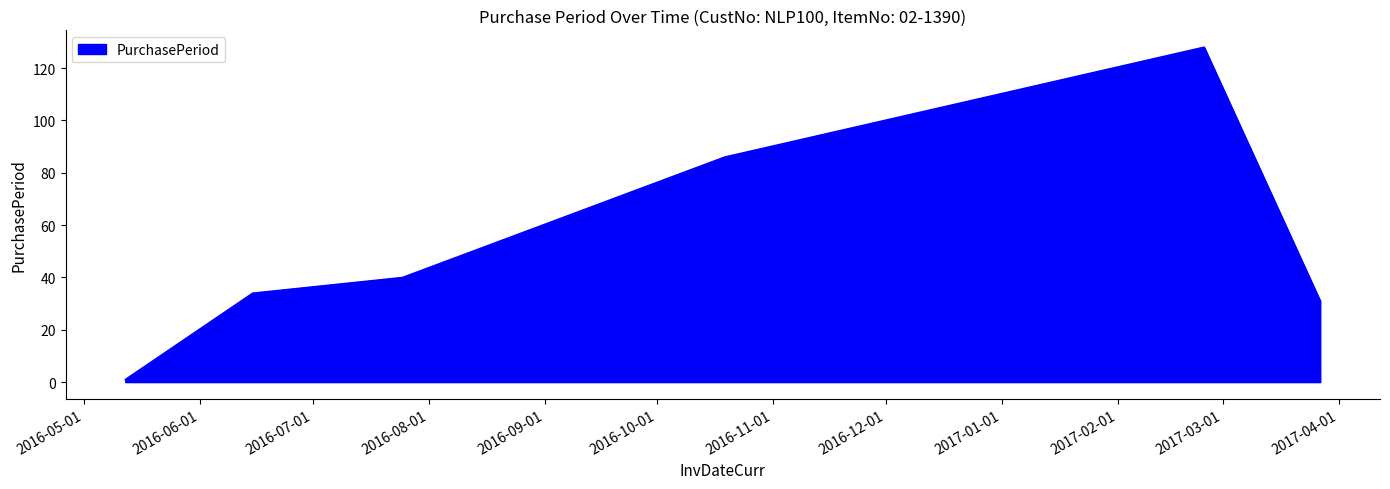

Does the chart display data point markers on the line(s)?

No